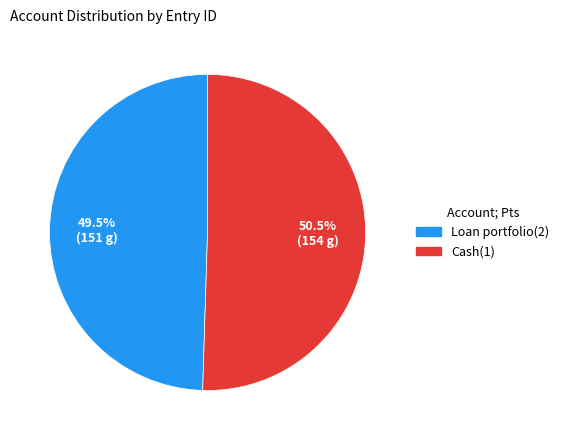

Is there any slice that represents more than half of the pie?

Yes